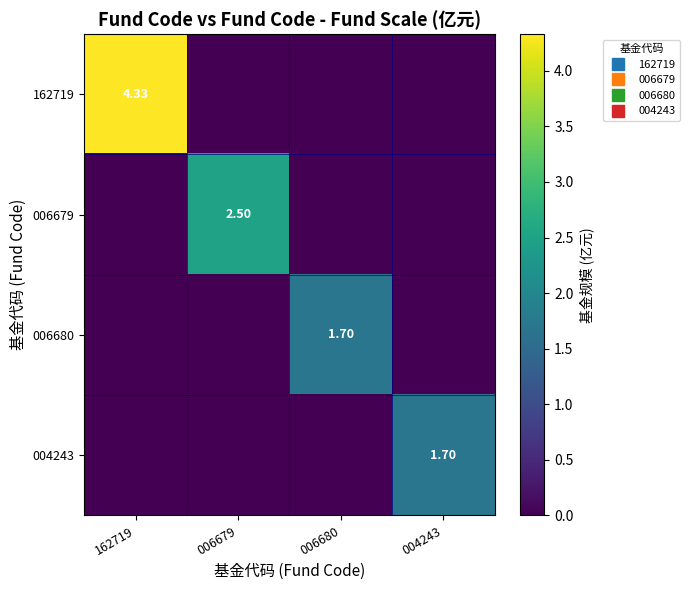

Count the 006680 values in the range 0 to 1.

3